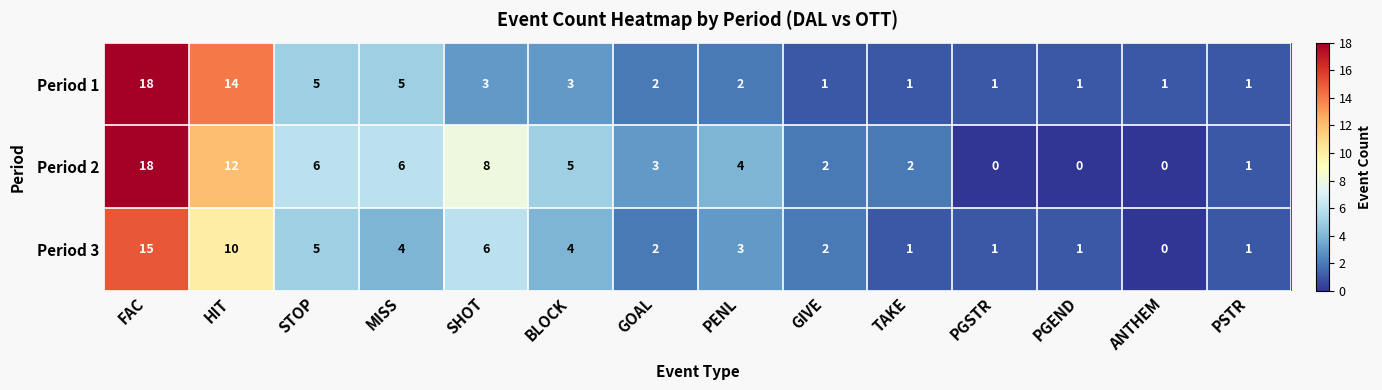

What is the approximate value of Period 3 at SHOT?

6